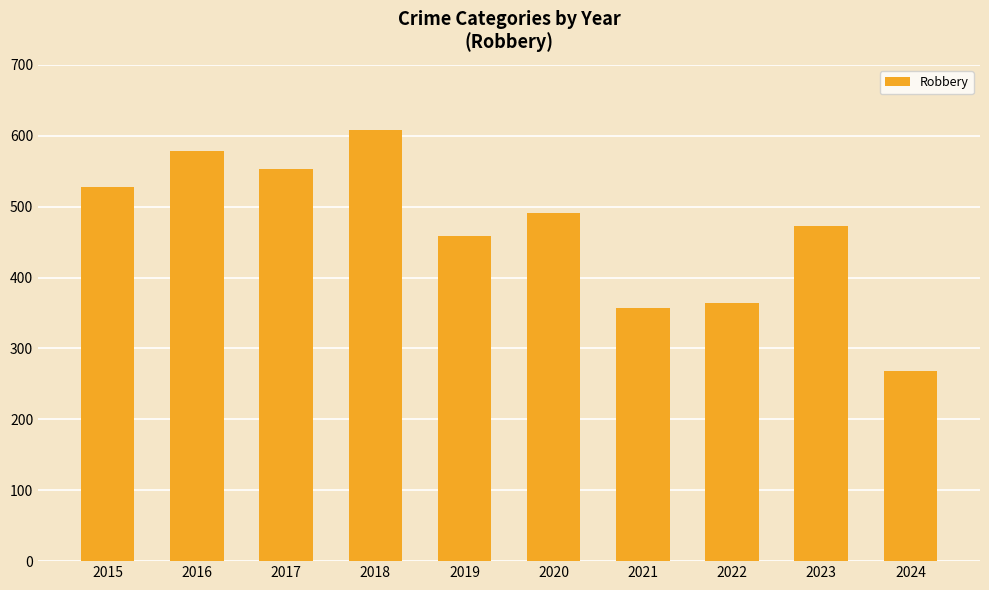

True or false: the data shows 458 at 2019.

True